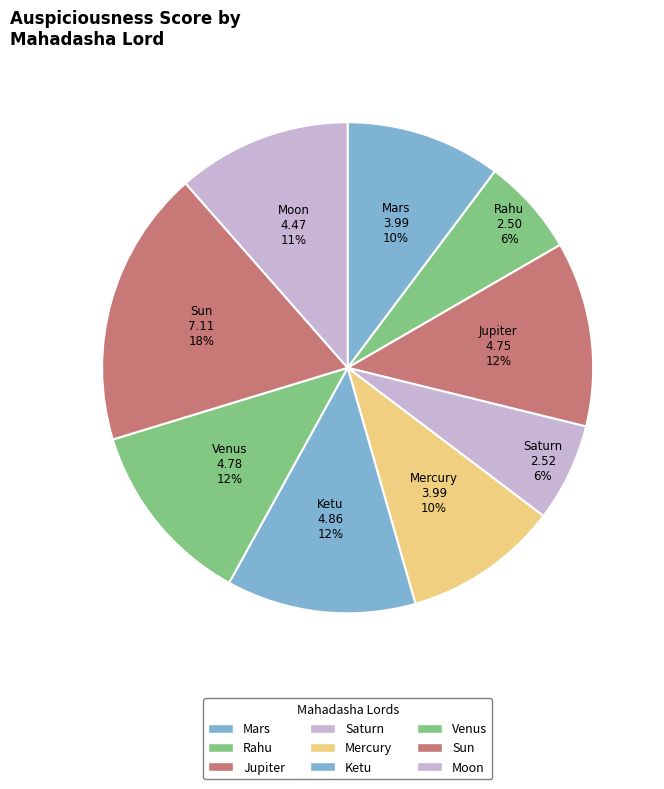

To the nearest percent, what portion does Sun represent?

18%